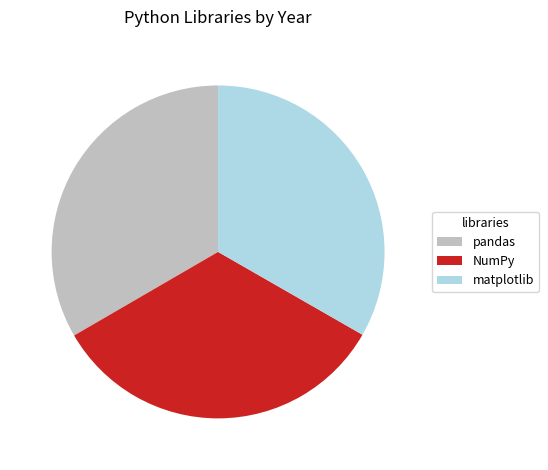

Approximately how many times larger is the value at matplotlib compared to NumPy?

1.0